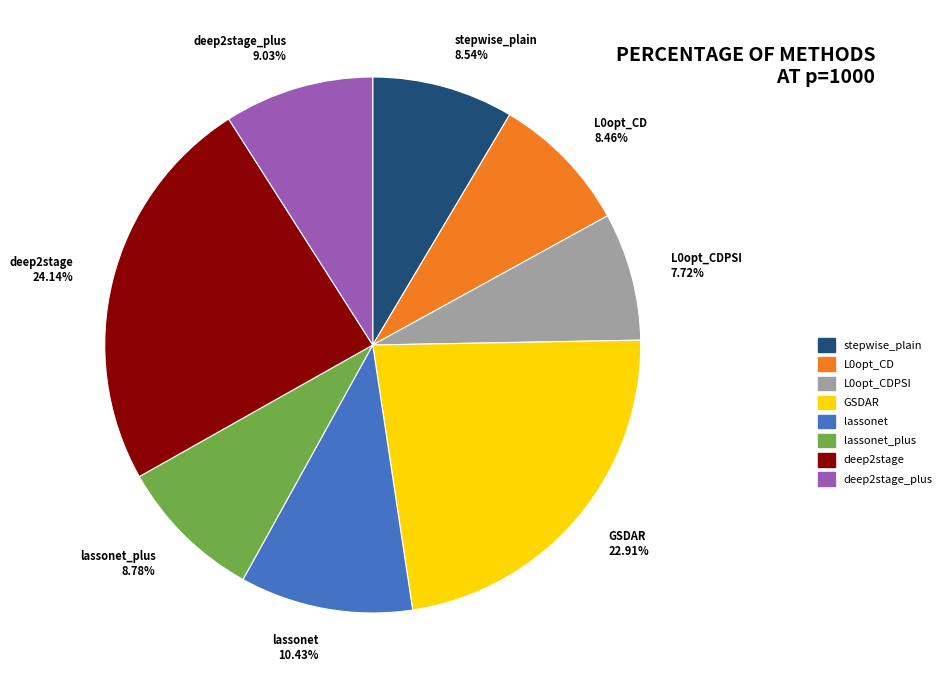

Does lassonet 10.43% account for over 50% of the chart?

No